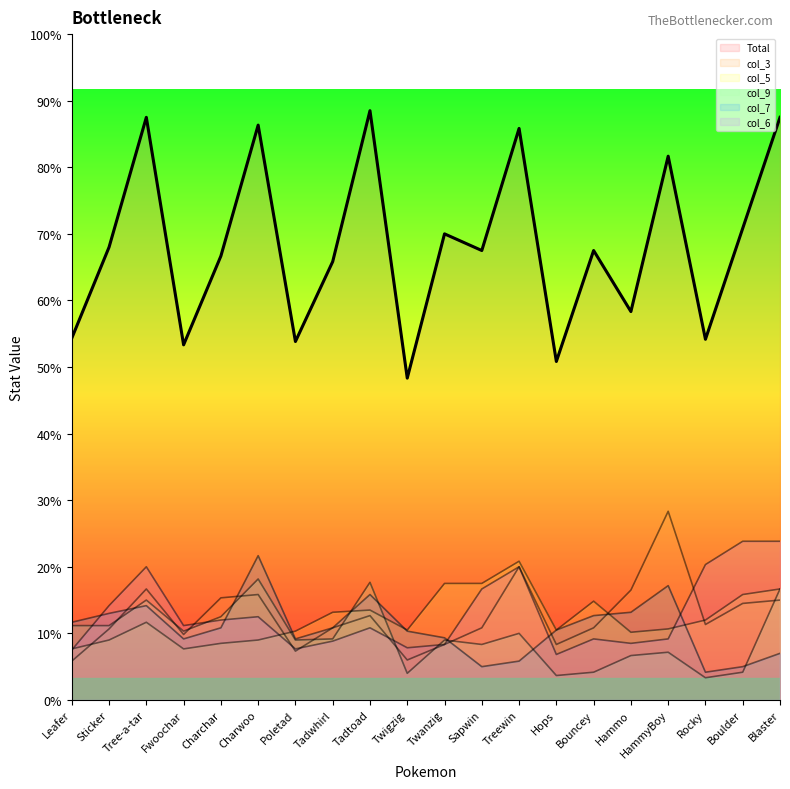

Which series changed the most between Bouncey and Blaster?

Total